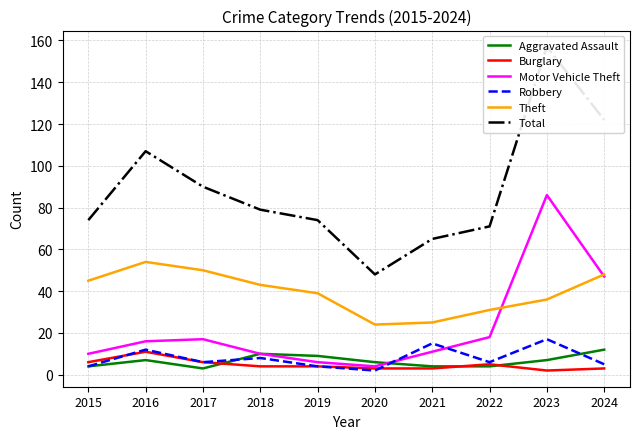

Which series has the largest range (max minus min)?

Total